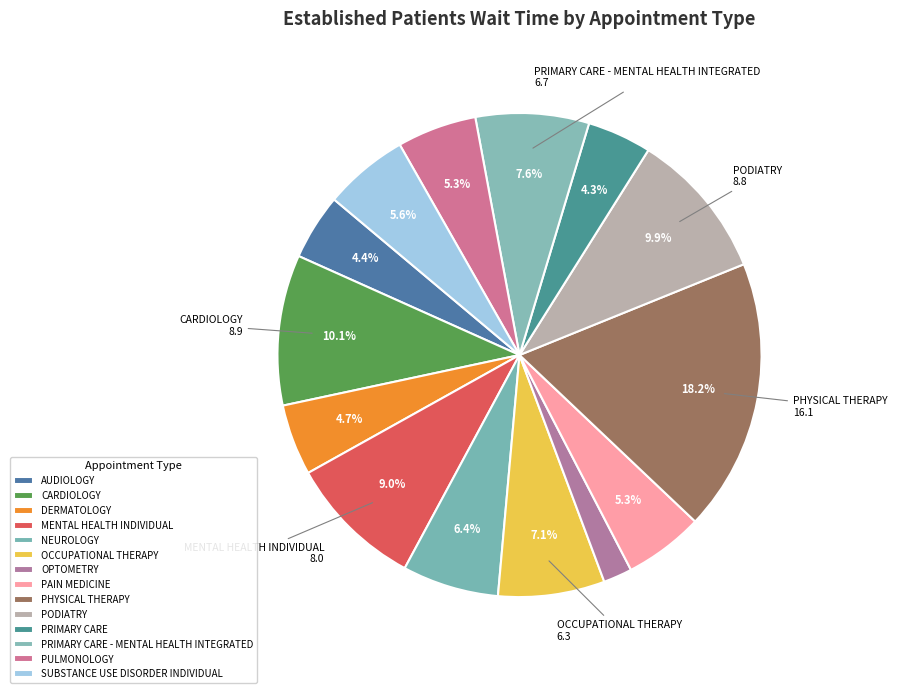

What is the change in value from DERMATOLOGY to NEUROLOGY?

+1.5